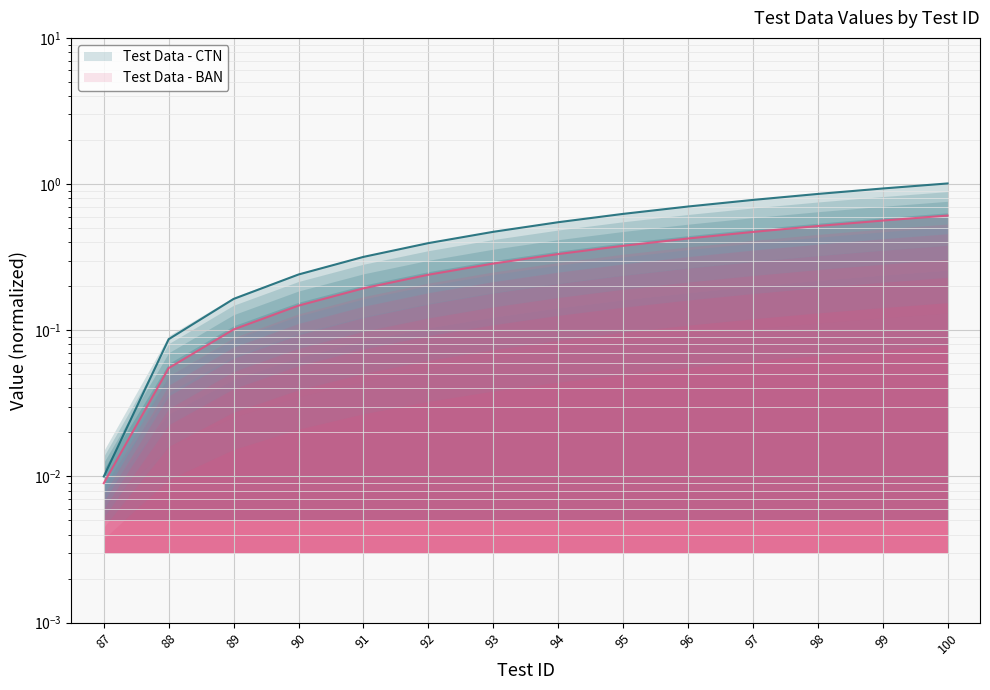

Does the chart display data point markers on the line(s)?

No